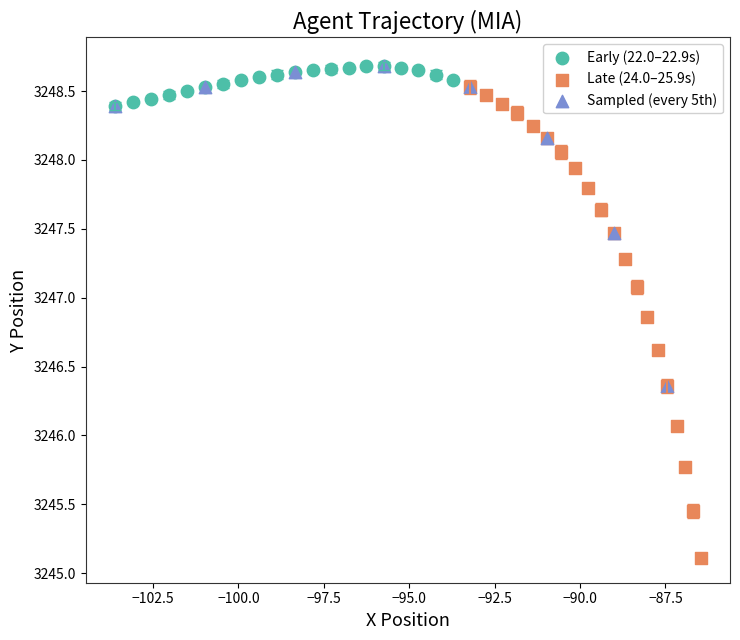

Which series has the widest spread of Y values?

Late (24.0–25.9s)